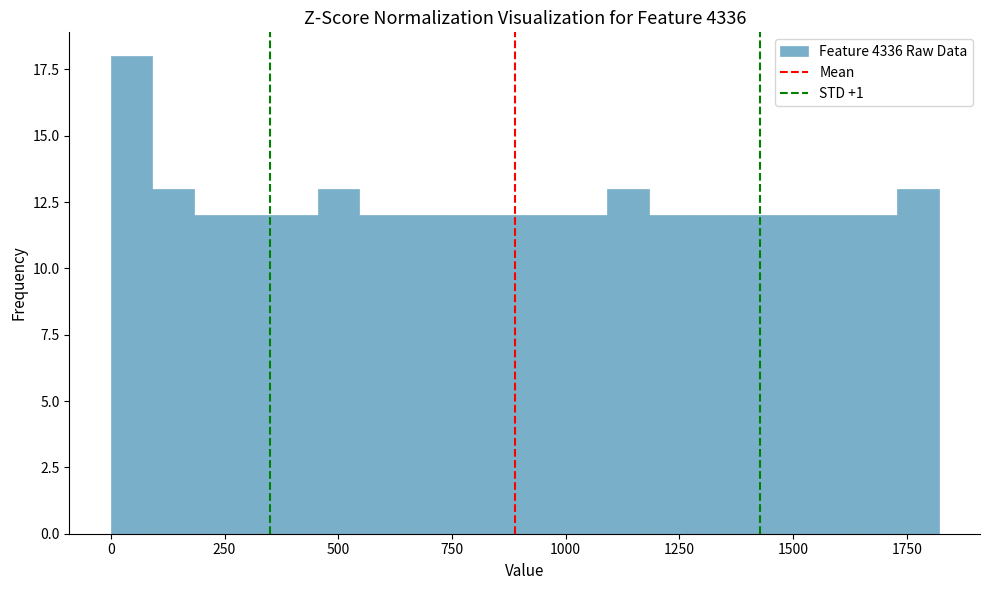

Read against the x-axis, roughly where is the centre of the tallest bar?

50